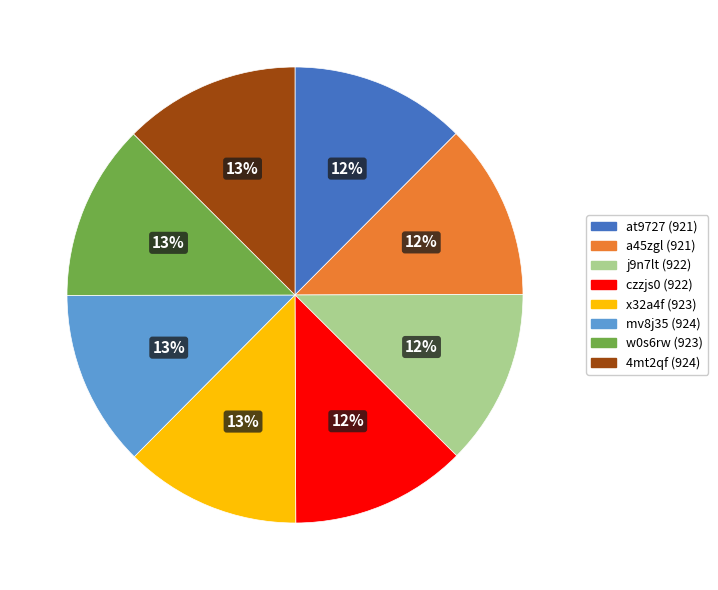

What is the ratio of the value at a45zgl to the value at czzjs0?

1.0